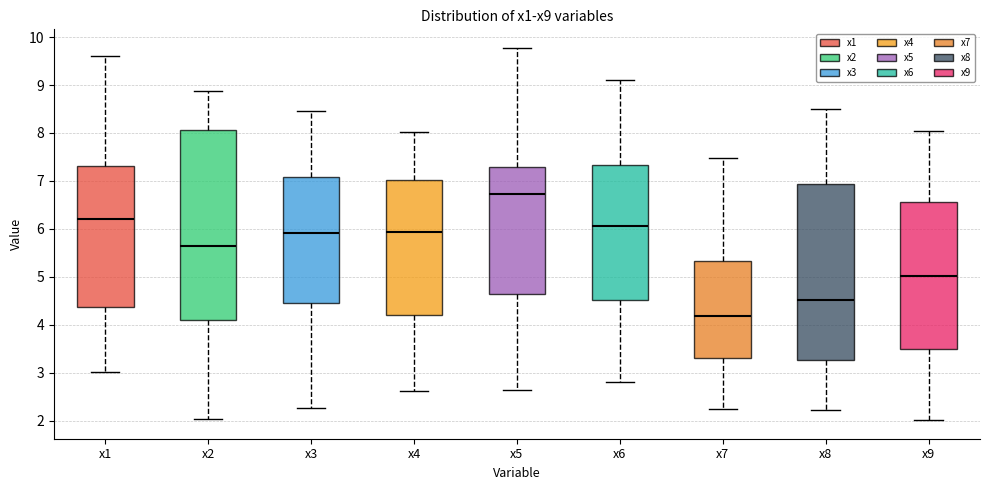

Comparing the boxes themselves (not the whiskers), which one is the tallest?

x2